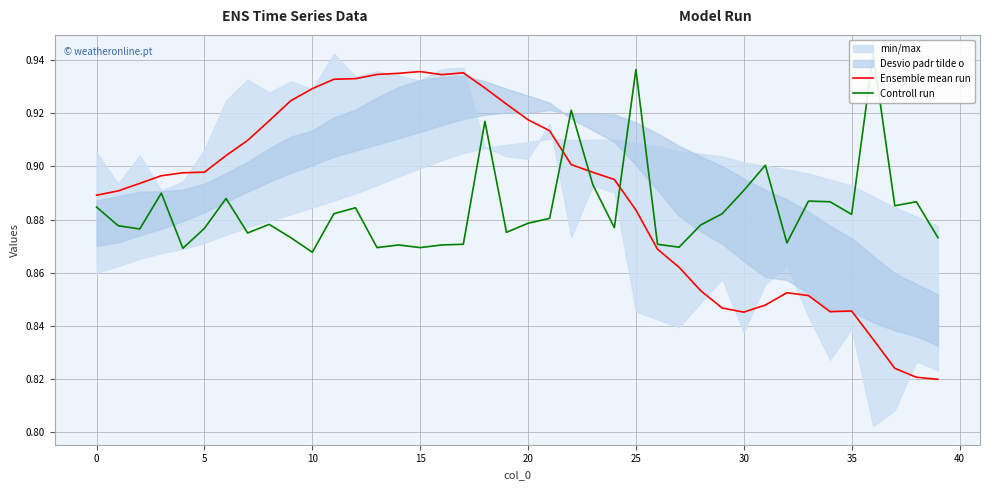

Rank the series at 20 from highest to lowest value.

Ensemble mean run, Controll run